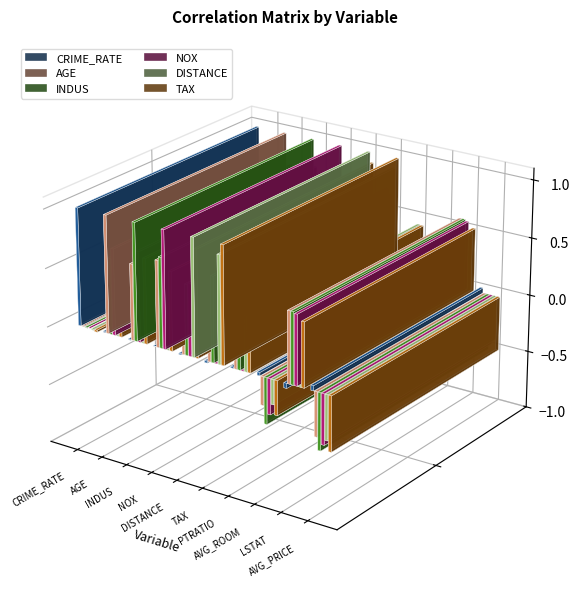

What is the value of the INDUS bar at the 8th from the left?

-0.4